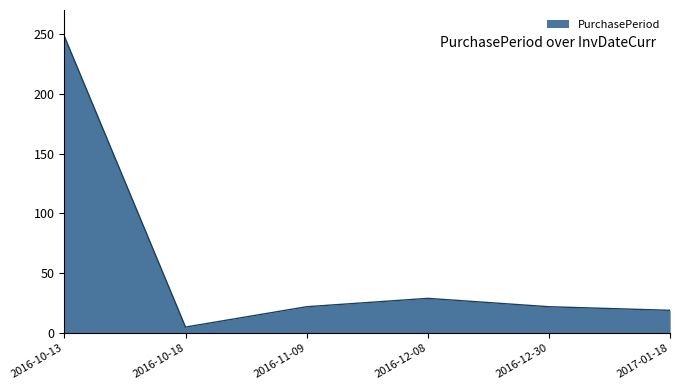

Read the value at 2016-11-09, to the nearest 10.

20